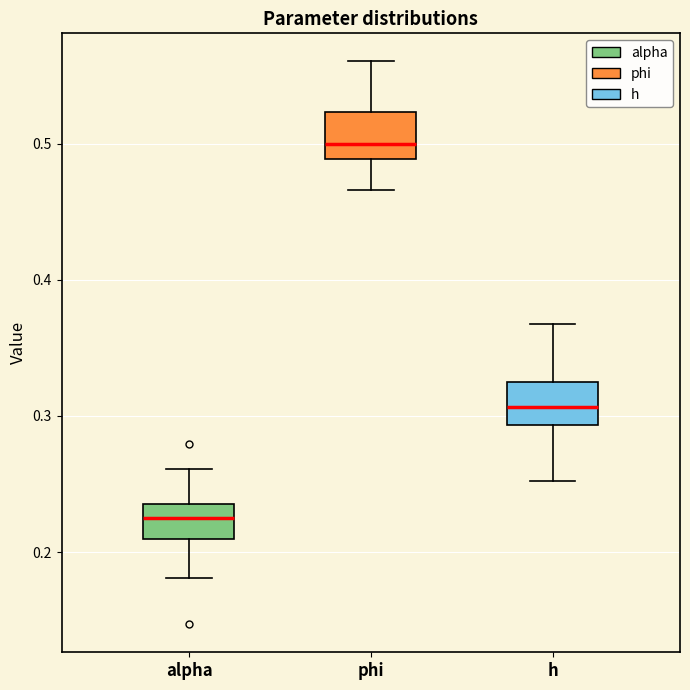

Where does the upper whisker of the box for h end on the y-axis? The values are not printed on the chart, so give them approximately, as read against the axis.

0.37